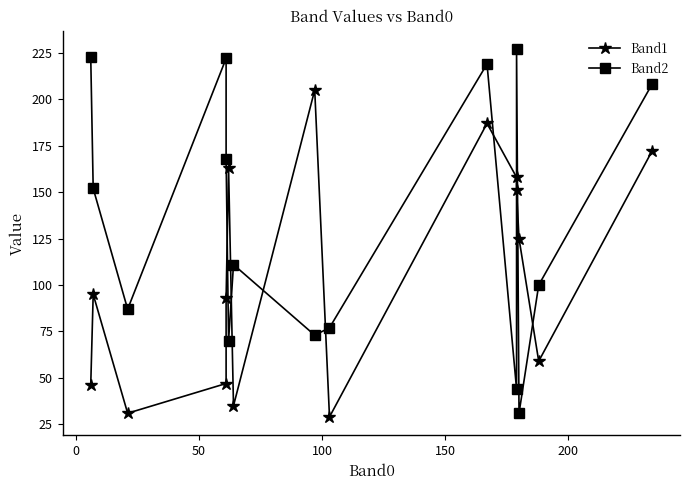

How many data points does each series have?

15